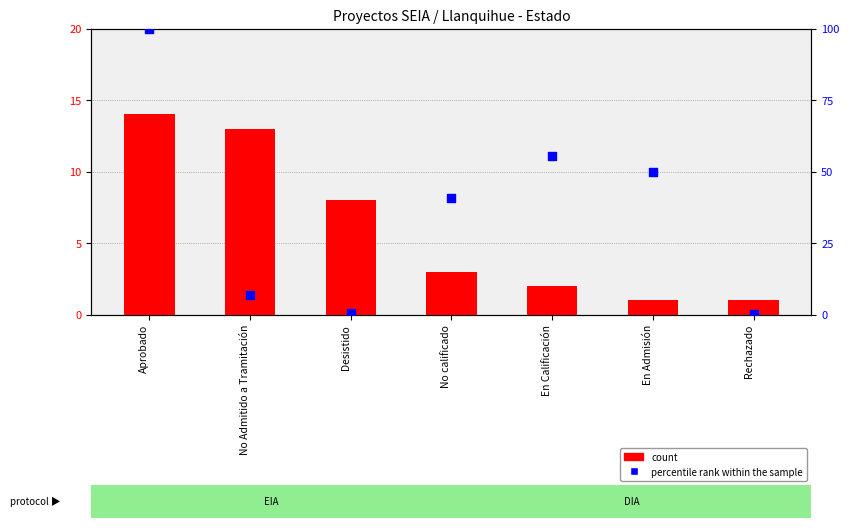

What are all the series names shown in the legend?

count, percentile rank within the sample